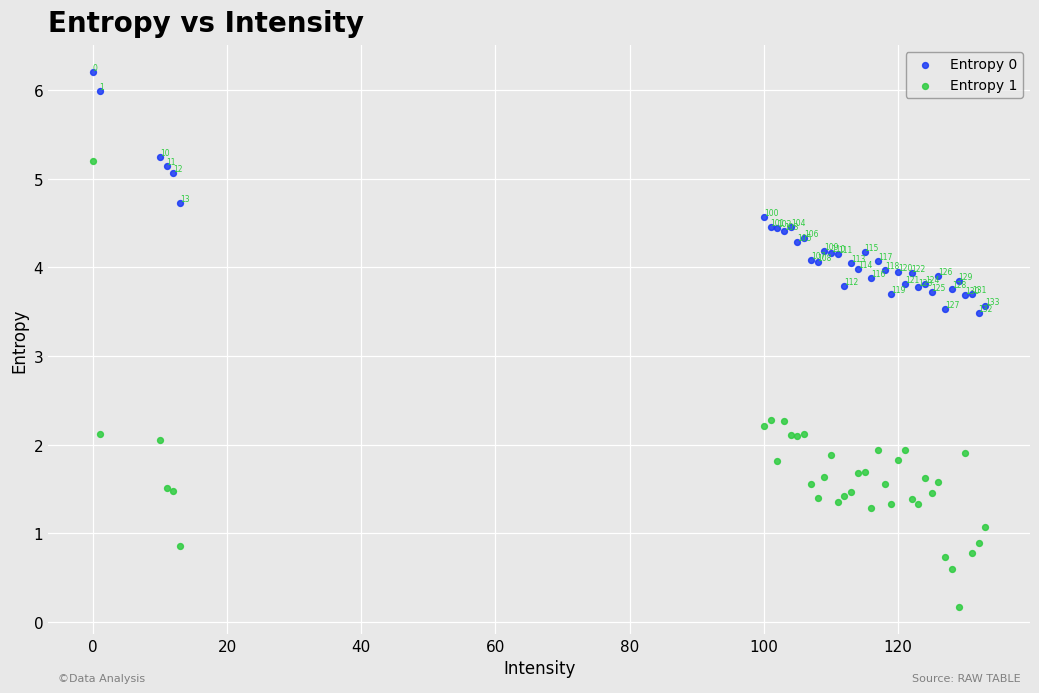

In the Entropy 1 series, what Y value is closest to 2?

2.0